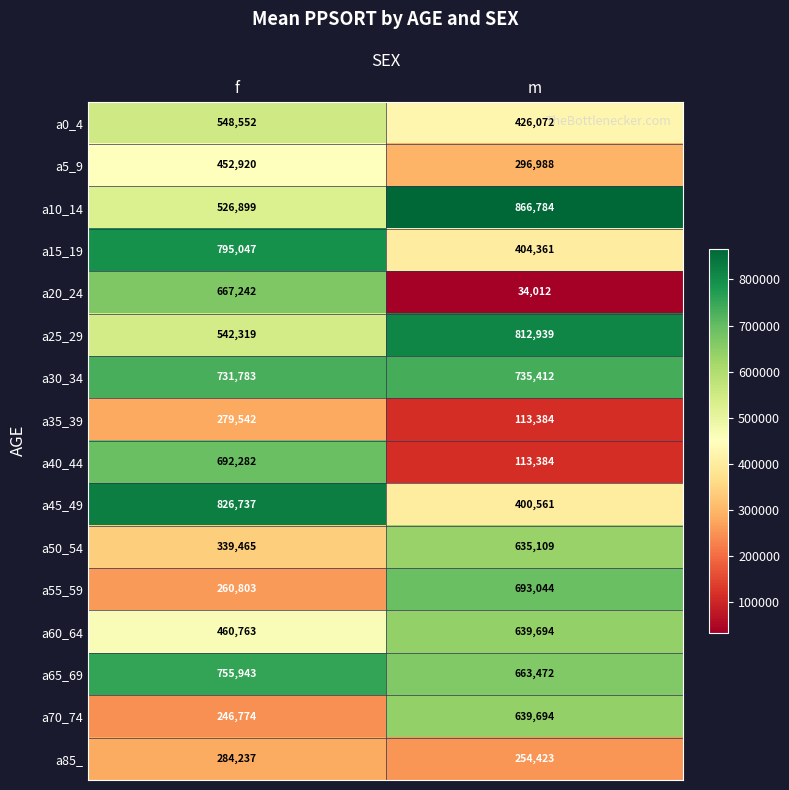

What is the difference between the a50_54 values at m and f?

295644